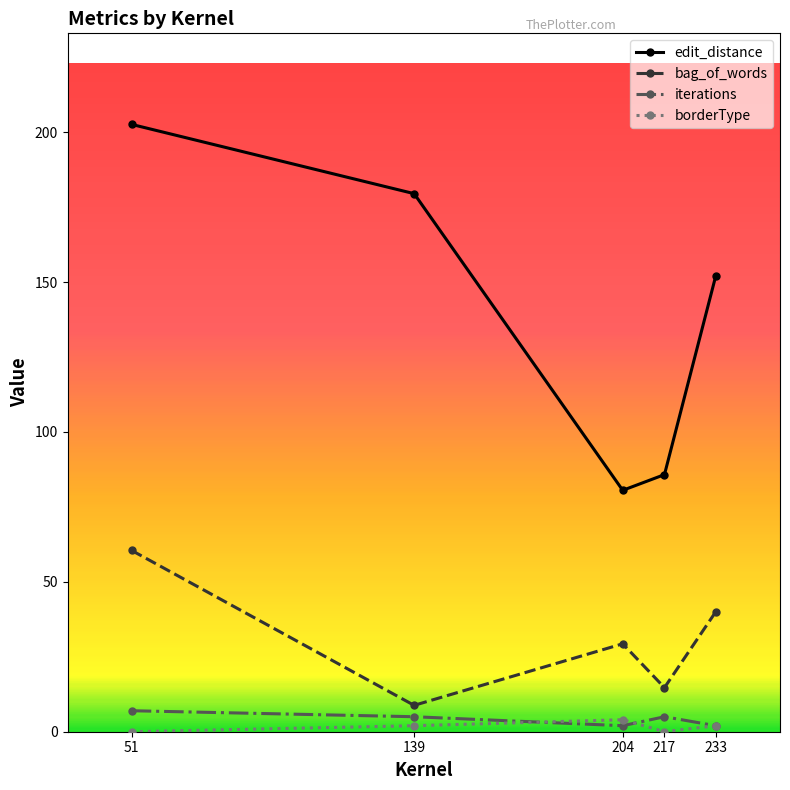

Count the number of data series in this chart.

4